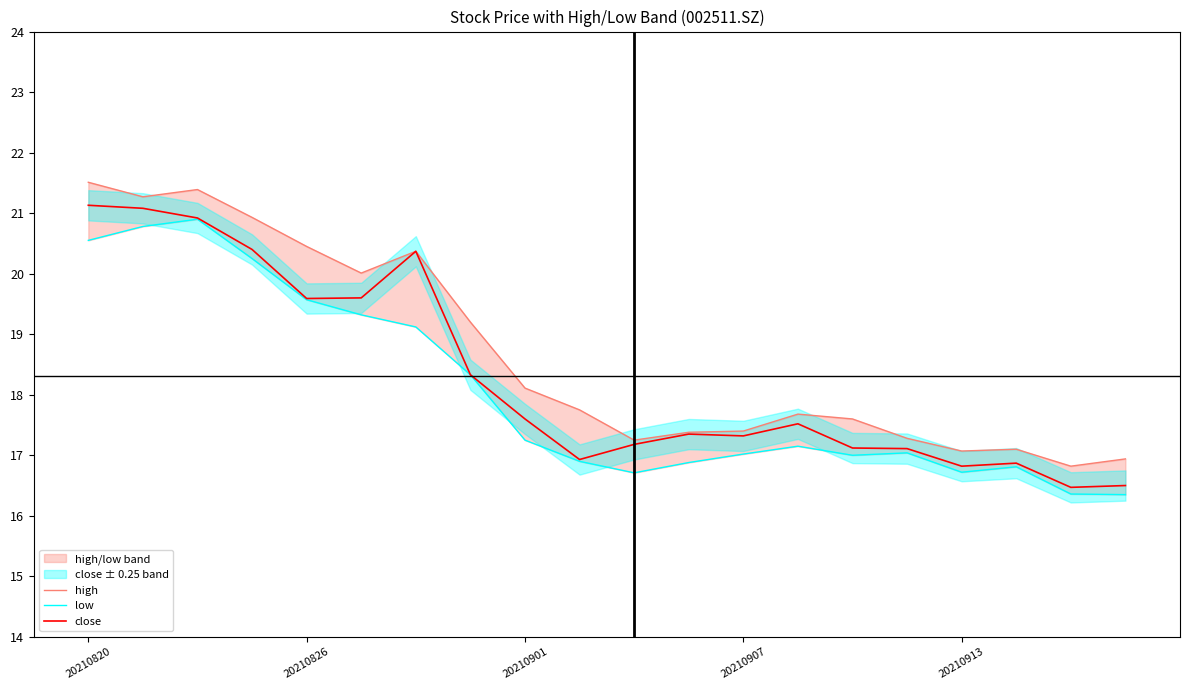

The value of close at 20210901 is 17.6. True or false?

True